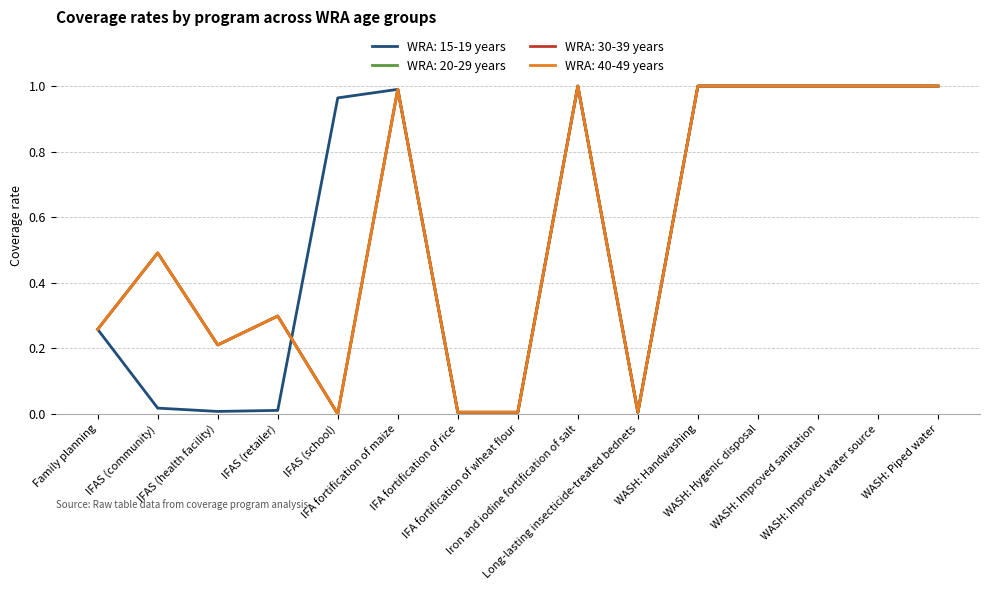

Rank the series by their maximum value, from highest to lowest.

WRA: 15-19 years, WRA: 20-29 years, WRA: 30-39 years, WRA: 40-49 years